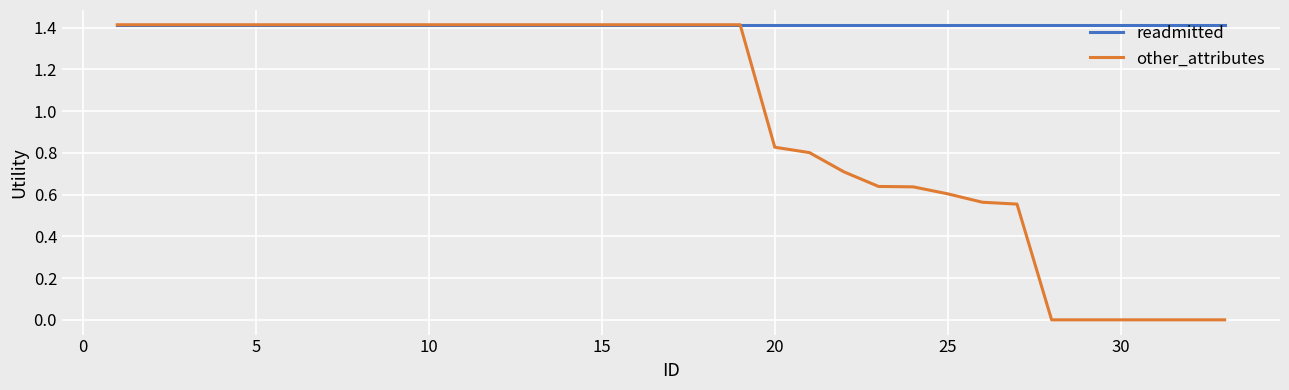

Which series has the largest total across all categories?

readmitted